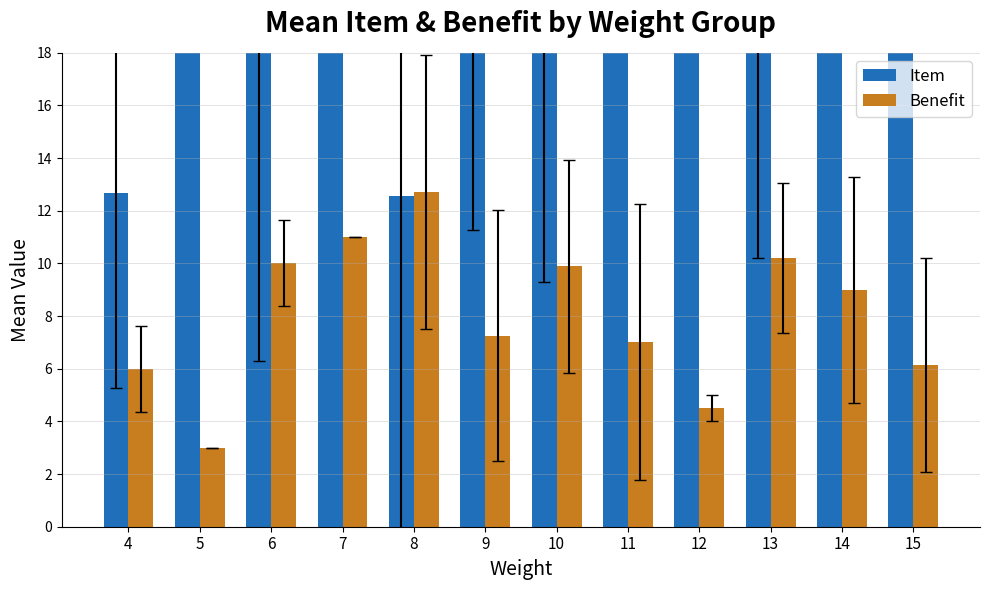

Where does the Benefit series first go above 9?

6